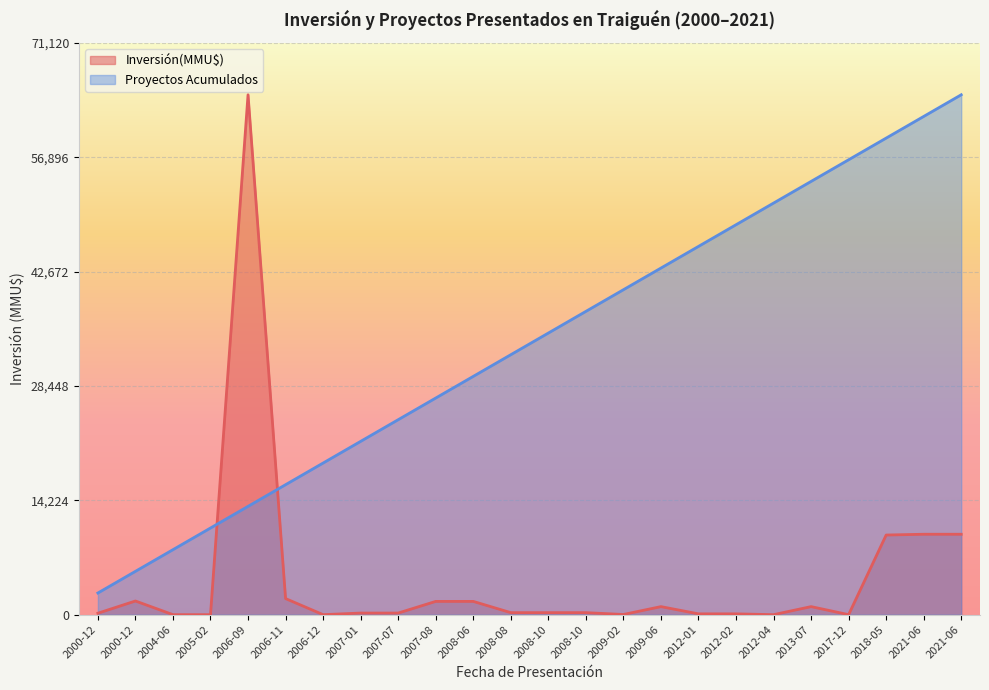

How many lines are shown in the chart?

2